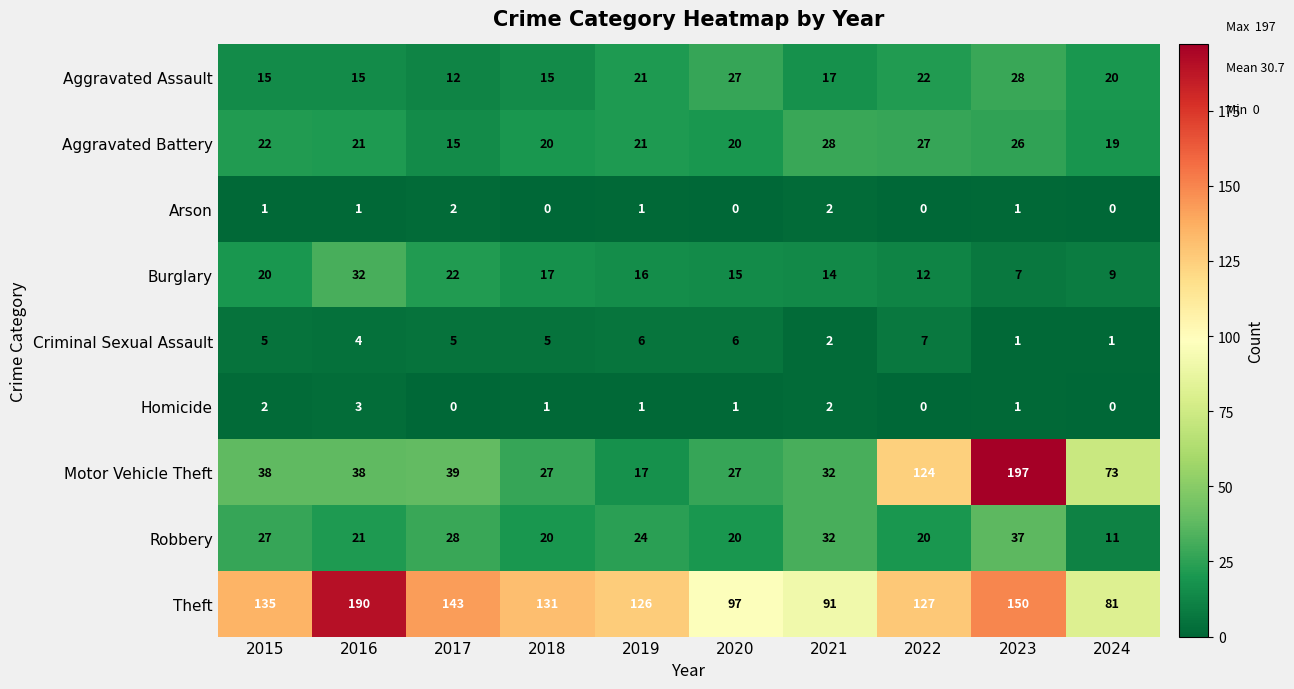

What is the difference between the maximum and minimum values in the Theft series?

109